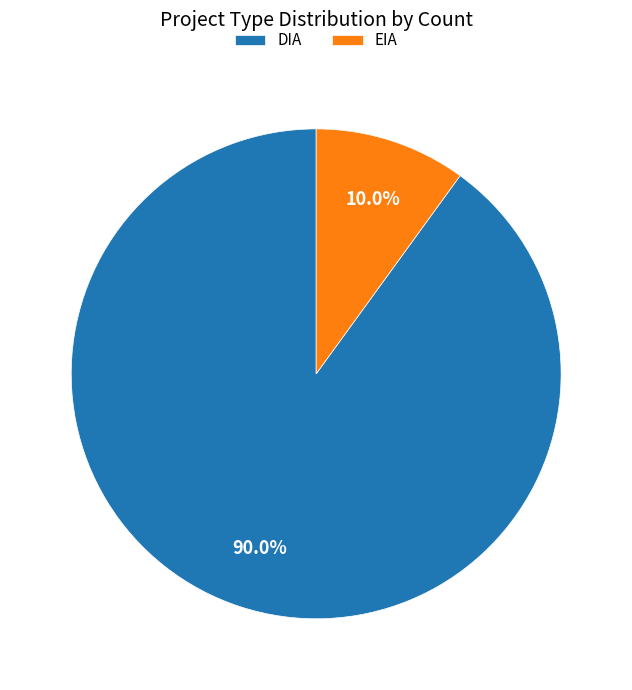

The DIA slice represents 90% of the pie. True or false?

True